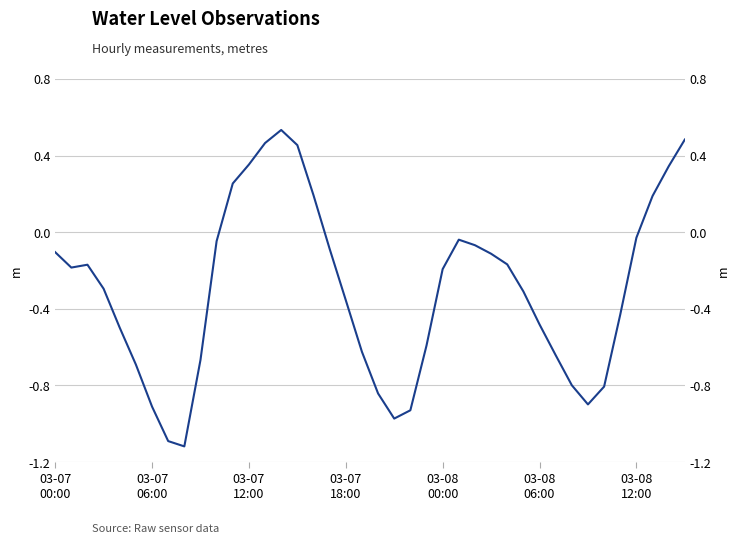

True or false: there are more than 0 points higher than both neighbors.

True